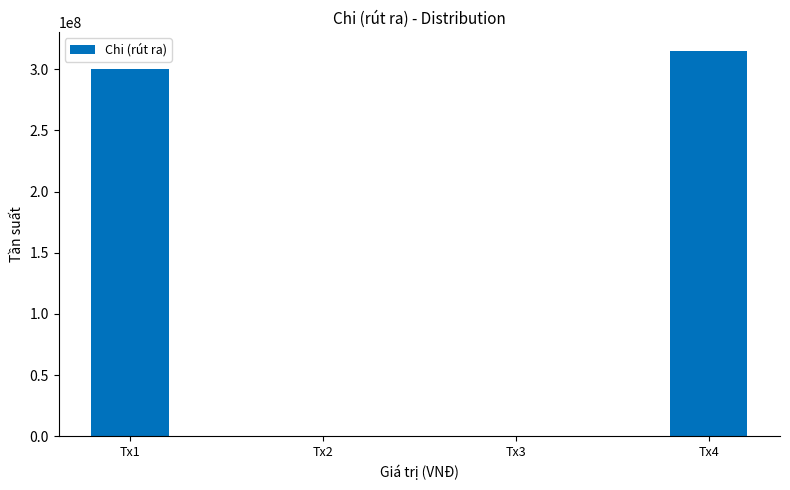

Is it true that the value at Tx1 is 408970641?

False